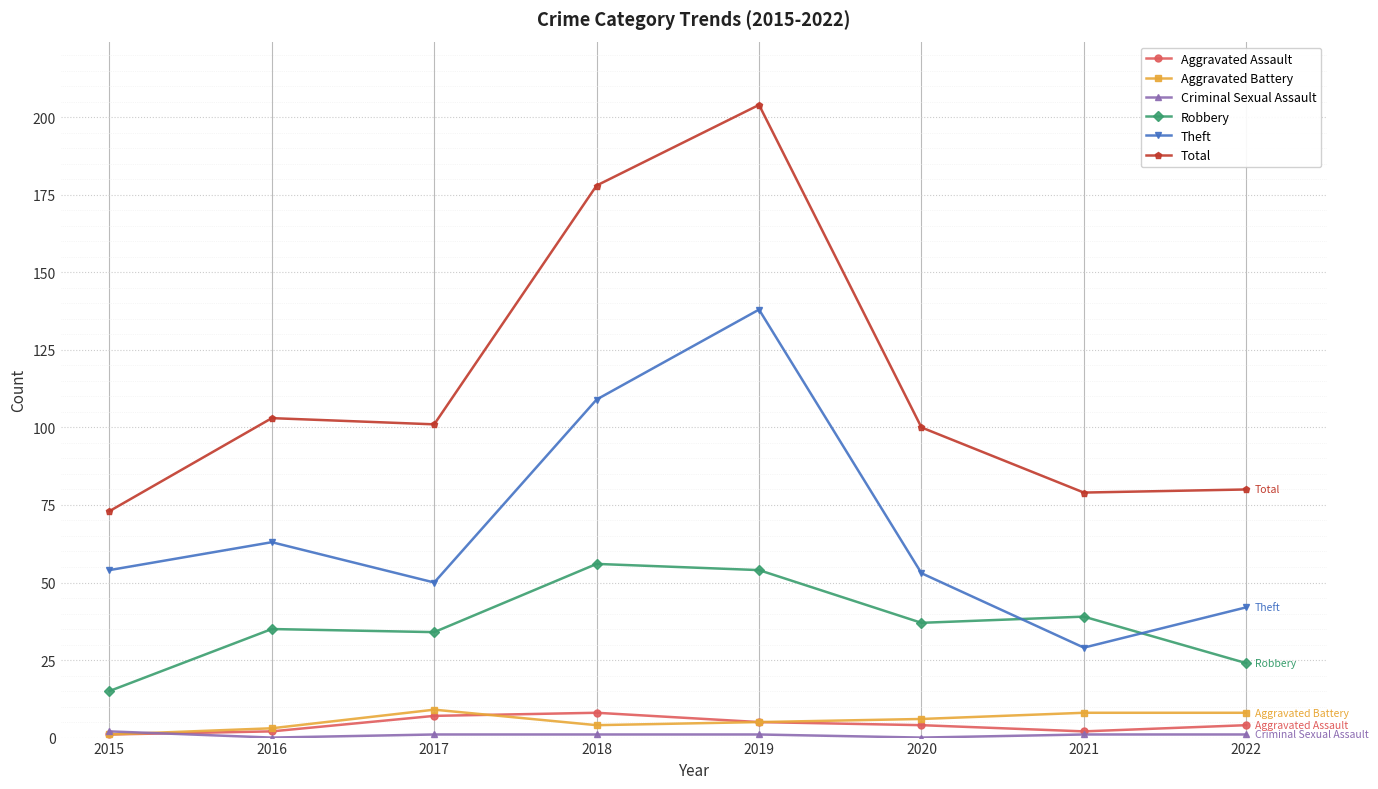

At how many categories does at least one series exceed 133?

2